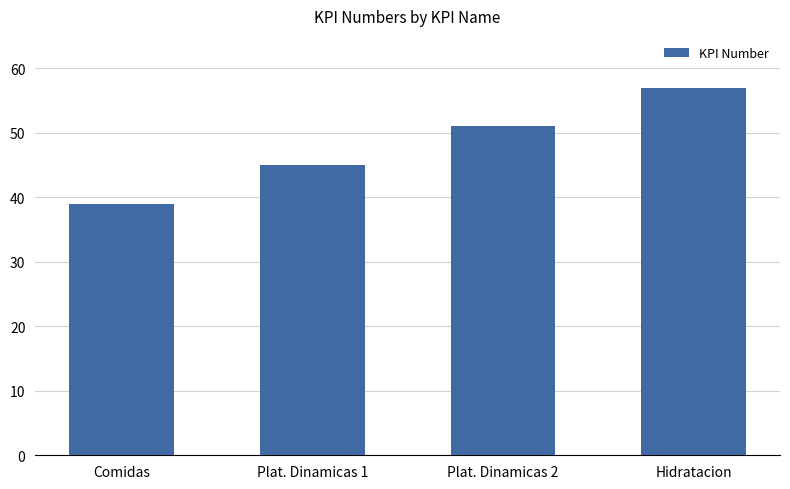

Reading left to right, list all the values displayed in this chart.

Comidas=39	Plat. Dinamicas 1=45	Plat. Dinamicas 2=51	Hidratacion=57